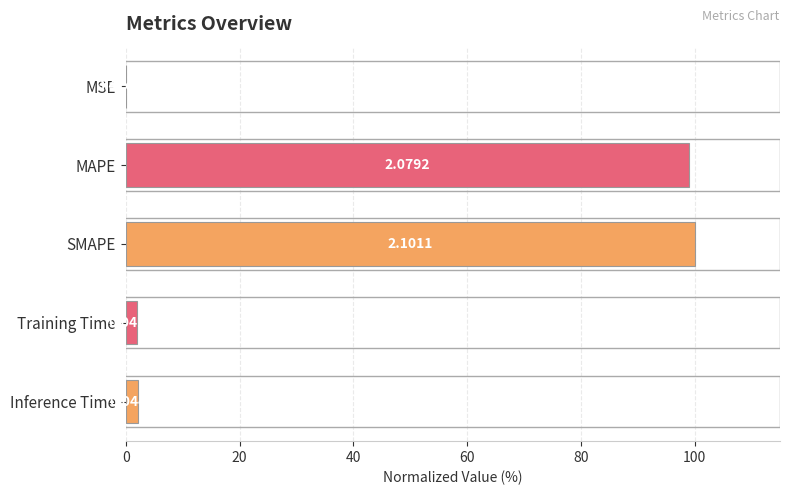

What is the sum of all values?

203.0